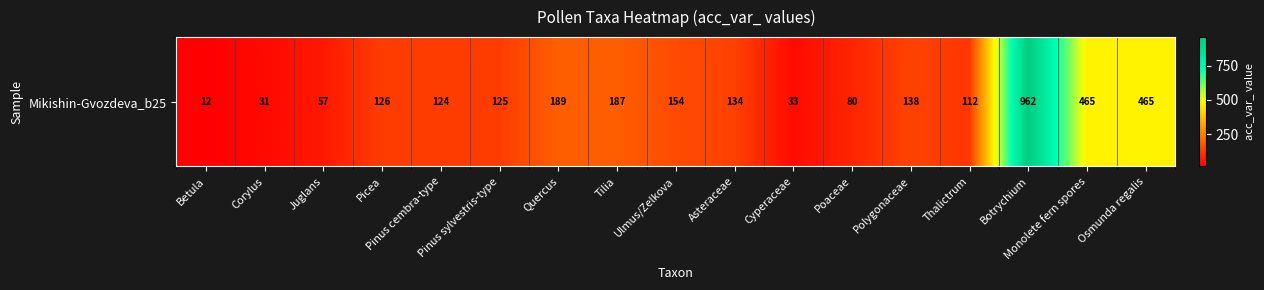

Approximately how many times larger is the value at Betula compared to Ulmus/Zelkova?

0.1